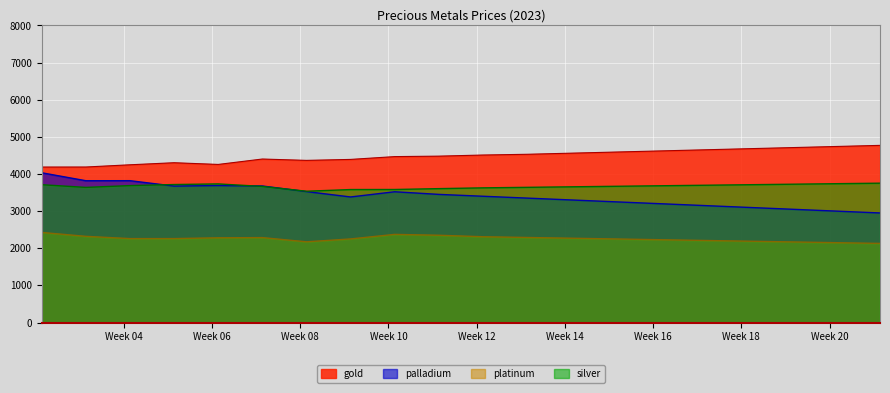

Reading left to right, transcribe all the data shown in this chart.

gold: 4186.4	4187.2	4247.2	4302.7	4256.7	4402.4	4365.8	4391.9	4467.6	4480.0	4510.0	4530.0	4560.0	4590.0	4620.0	4650.0	4680.0	4710.0	4740.0	4770.0
platinum: 2425.2	2320.7	2259.4	2259.8	2281.2	2286.8	2173.4	2250.6	2373.1	2350.0	2310.0	2290.0	2270.0	2250.0	2230.0	2210.0	2190.0	2170.0	2150.0	2130.0
palladium: 4032.2	3818.1	3819.4	3673.9	3688.4	3676.4	3525.6	3380.7	3520.9	3450.0	3400.0	3350.0	3300.0	3250.0	3200.0	3150.0	3100.0	3050.0	3000.0	2950.0
silver: 3710.7	3638.6	3686.9	3715.6	3732.4	3664.5	3535.0	3580.5	3581.9	3605.0	3626.0	3640.0	3654.0	3668.0	3682.0	3696.0	3710.0	3724.0	3738.0	3752.0